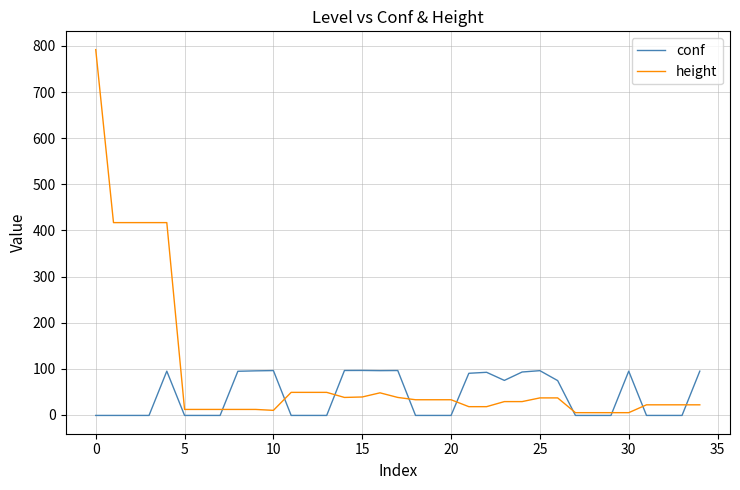

What is the maximum value for conf?

96.5